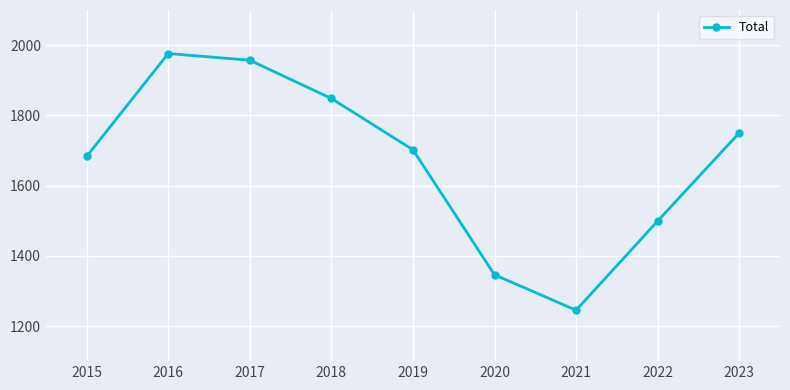

What is the smallest value displayed?

1245